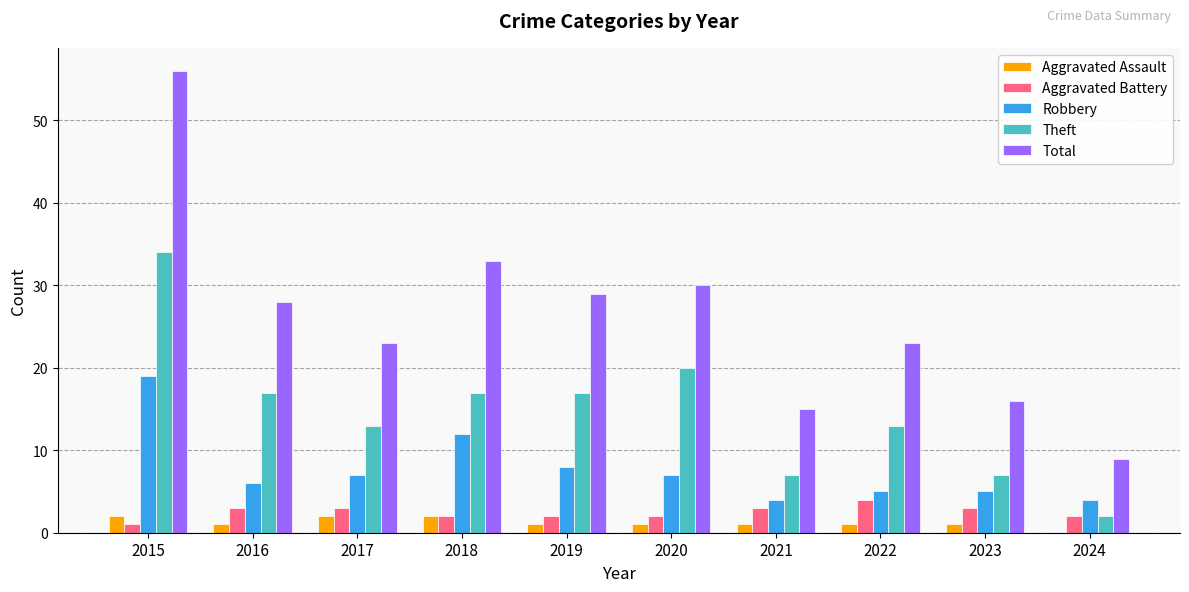

What value does the Theft series have at 2023, to the nearest 5?

5